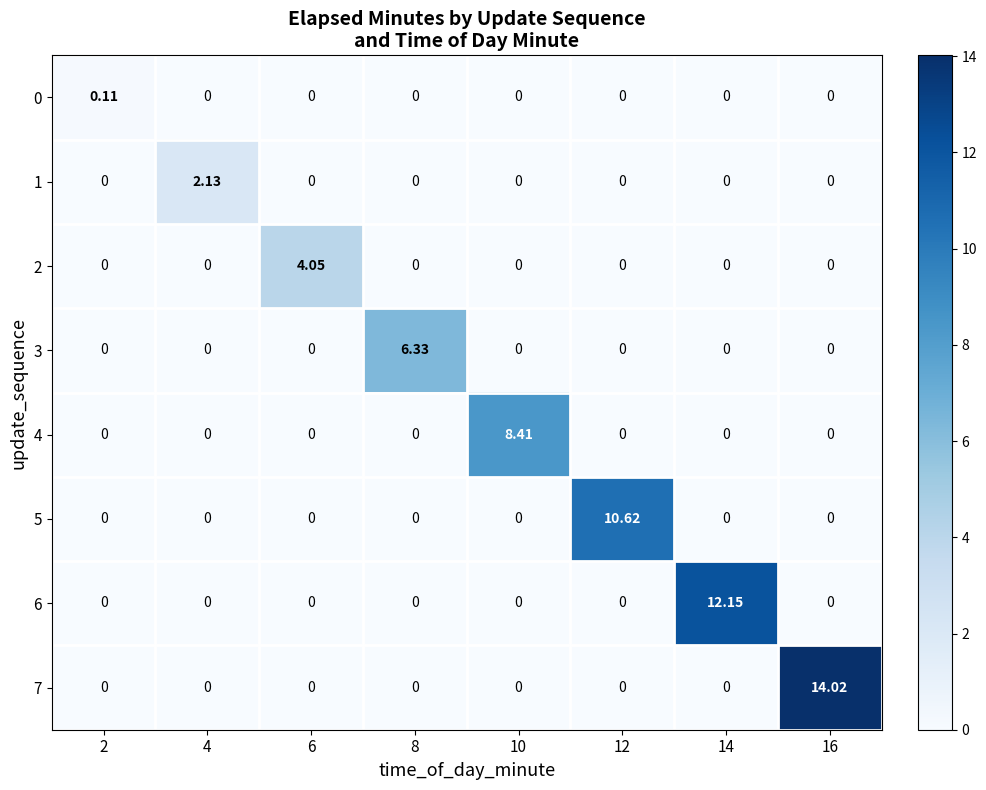

Reading left to right, list all the values displayed in this chart.

0: 2=0.1	4=0.0	6=0.0	8=0.0	10=0.0	12=0.0	14=0.0	16=0.0
1: 2=0.0	4=2.1	6=0.0	8=0.0	10=0.0	12=0.0	14=0.0	16=0.0
2: 2=0.0	4=0.0	6=4.0	8=0.0	10=0.0	12=0.0	14=0.0	16=0.0
3: 2=0.0	4=0.0	6=0.0	8=6.3	10=0.0	12=0.0	14=0.0	16=0.0
4: 2=0.0	4=0.0	6=0.0	8=0.0	10=8.4	12=0.0	14=0.0	16=0.0
5: 2=0.0	4=0.0	6=0.0	8=0.0	10=0.0	12=10.6	14=0.0	16=0.0
6: 2=0.0	4=0.0	6=0.0	8=0.0	10=0.0	12=0.0	14=12.2	16=0.0
7: 2=0.0	4=0.0	6=0.0	8=0.0	10=0.0	12=0.0	14=0.0	16=14.0